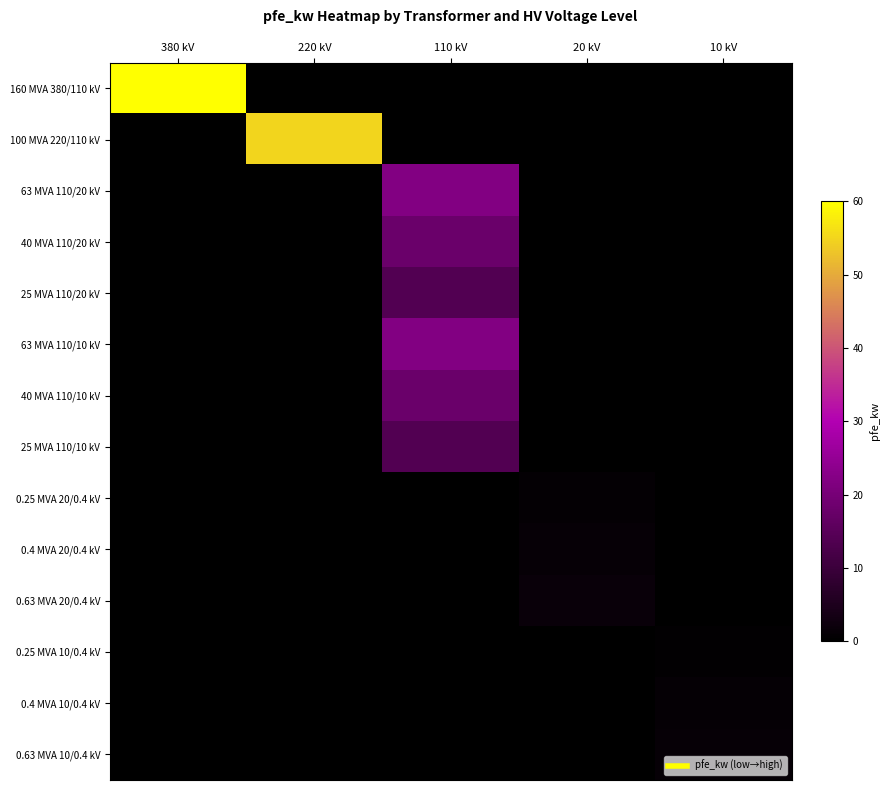

Between 110 kV and 380 kV, which is larger?

380 kV